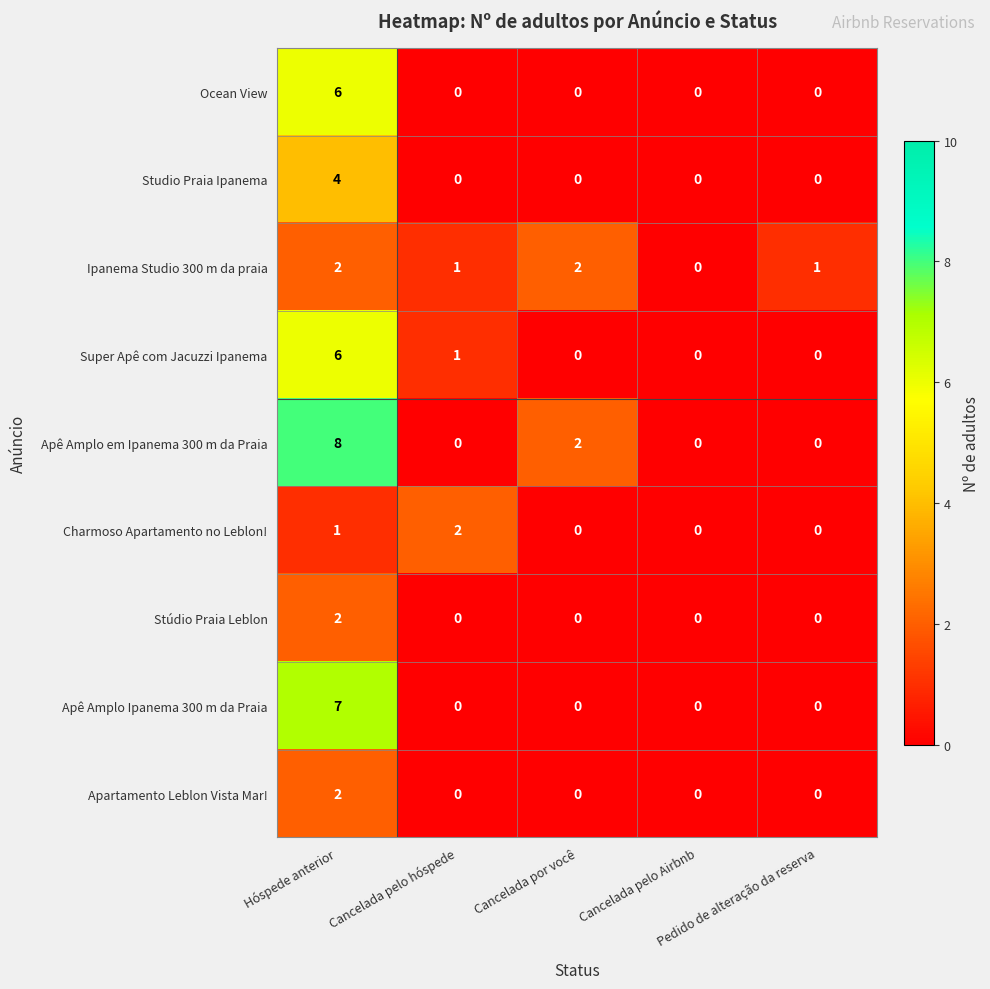

What is the difference between the maximum and minimum values in the Studio Praia Ipanema series?

4